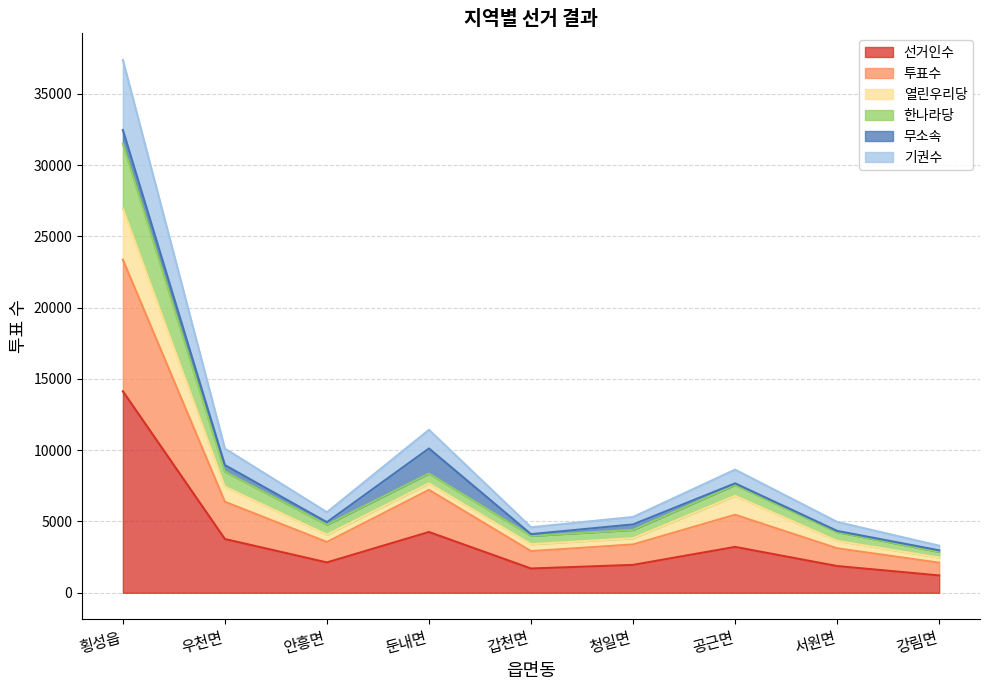

At which category is the sum across all series the highest?

횡성읍